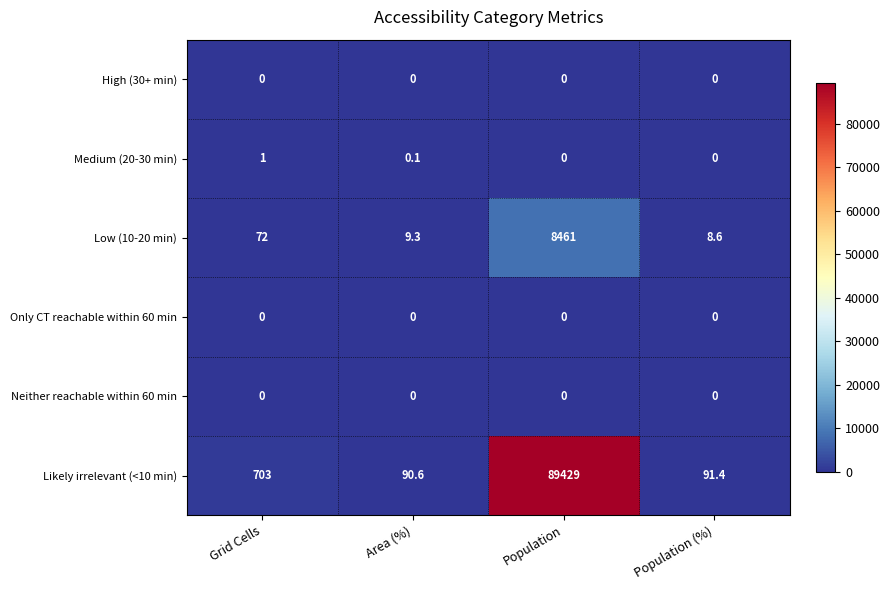

Reading left to right, what are all the values shown in this chart?

High (30+ min): Grid Cells=0.0	Area (%)=0.0	Population=0.0	Population (%)=0.0
Medium (20-30 min): Grid Cells=1.0	Area (%)=0.1	Population=0.0	Population (%)=0.0
Low (10-20 min): Grid Cells=72.0	Area (%)=9.3	Population=8461.0	Population (%)=8.6
Only CT reachable within 60 min: Grid Cells=0.0	Area (%)=0.0	Population=0.0	Population (%)=0.0
Neither reachable within 60 min: Grid Cells=0.0	Area (%)=0.0	Population=0.0	Population (%)=0.0
Likely irrelevant (<10 min): Grid Cells=703.0	Area (%)=90.6	Population=89429.0	Population (%)=91.4